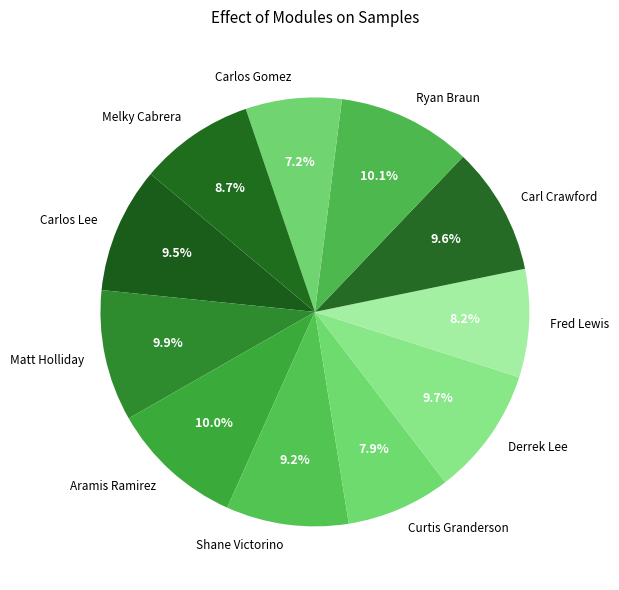

To the nearest percent, what is the average slice percentage?

9%